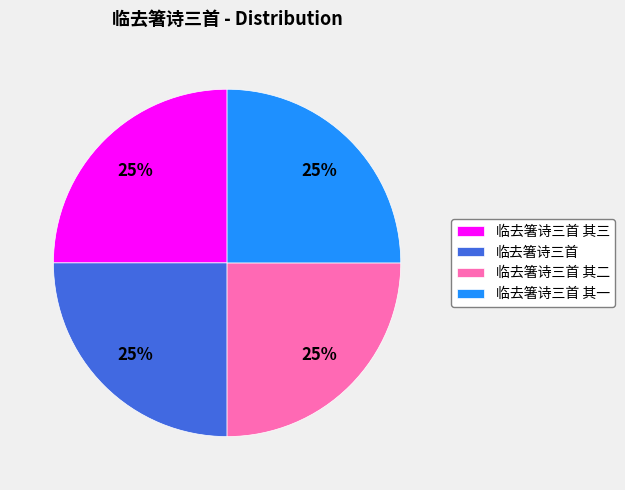

Is it true that 临去箸诗三首 其三 is 25% of the pie?

True